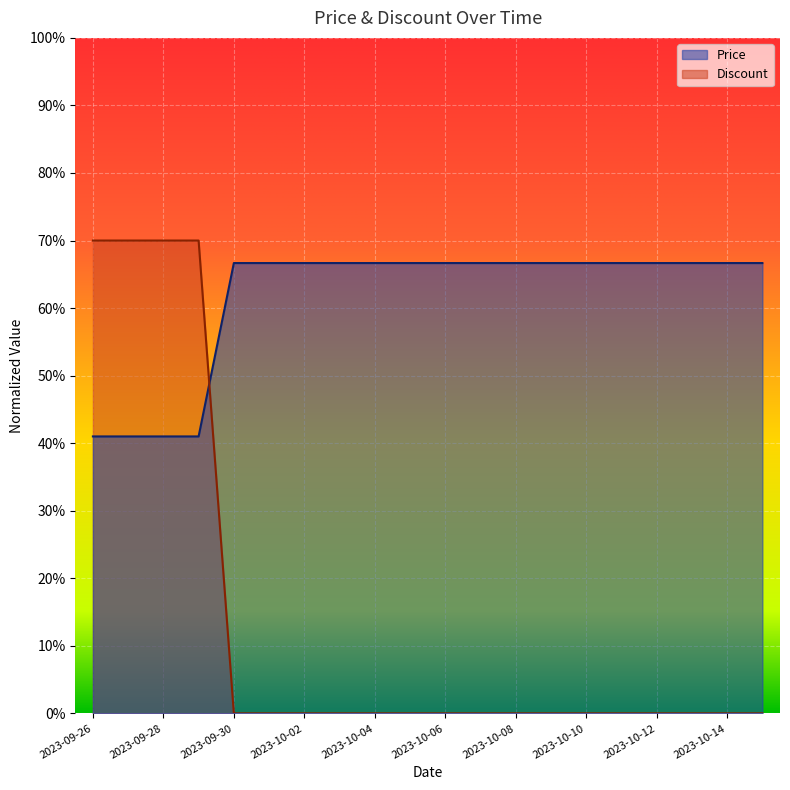

What is the difference between the maximum and minimum values in the Price series?

0.3